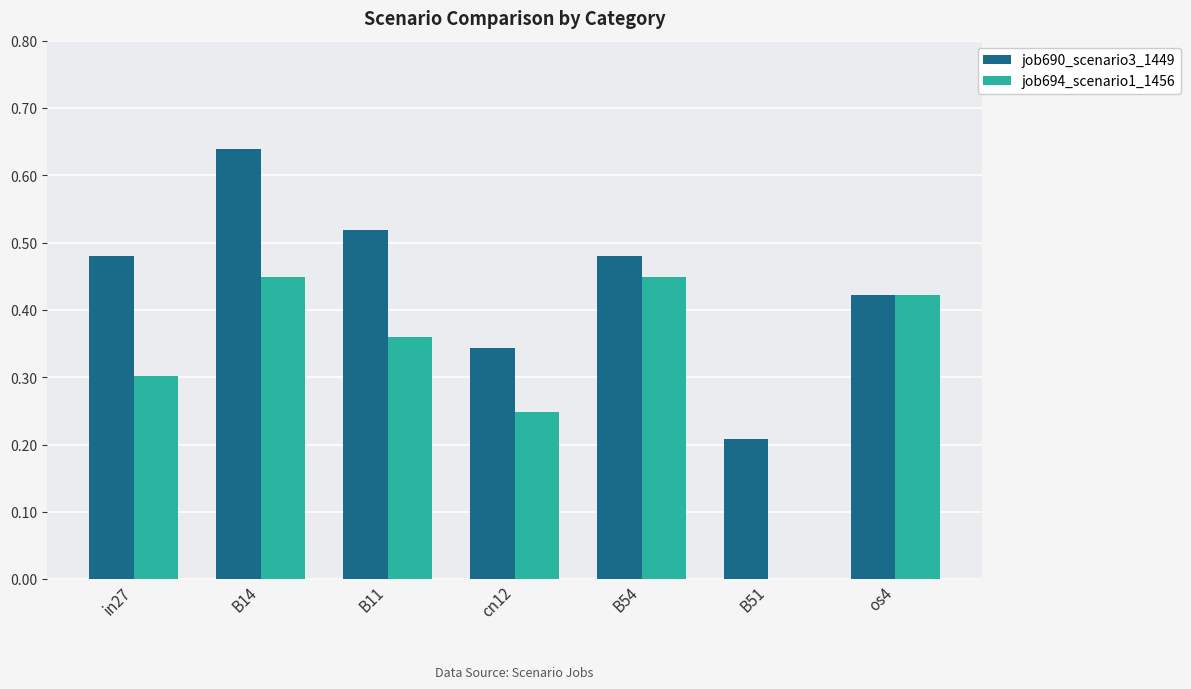

What is the sum of the job694_scenario1_1456 values at B14 and B11?

0.8